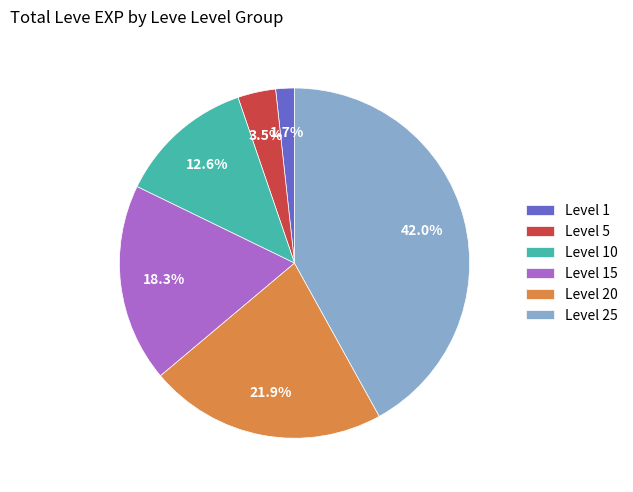

Which has a higher value, Level 1 or Level 15?

Level 15